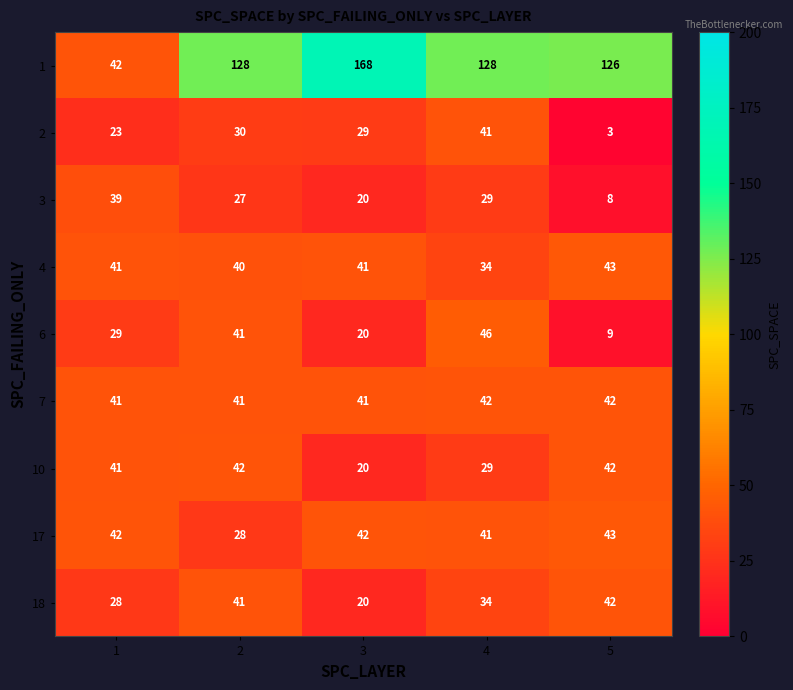

The 17 series shows 18 at 4. True or false?

False